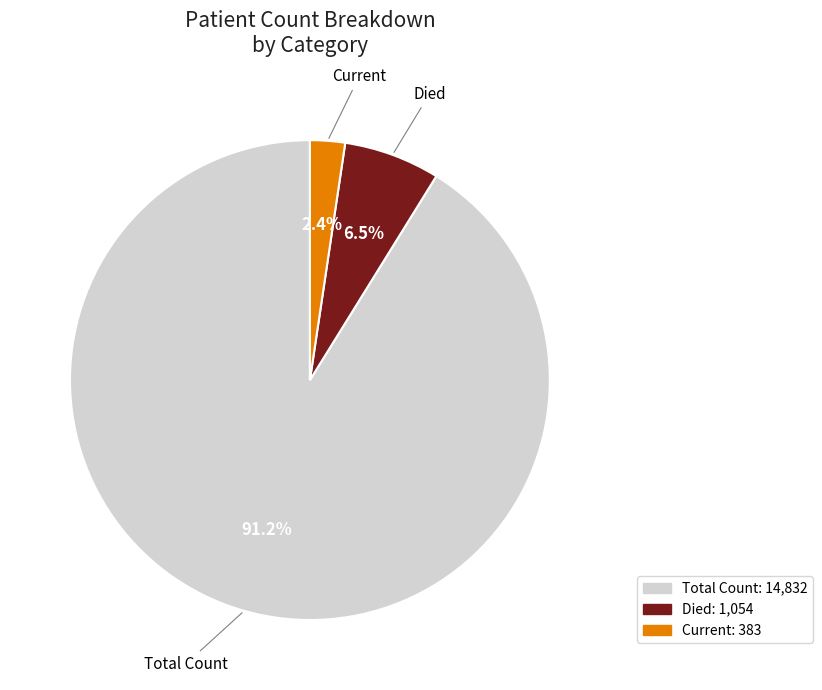

Count the number of slices in the pie.

3